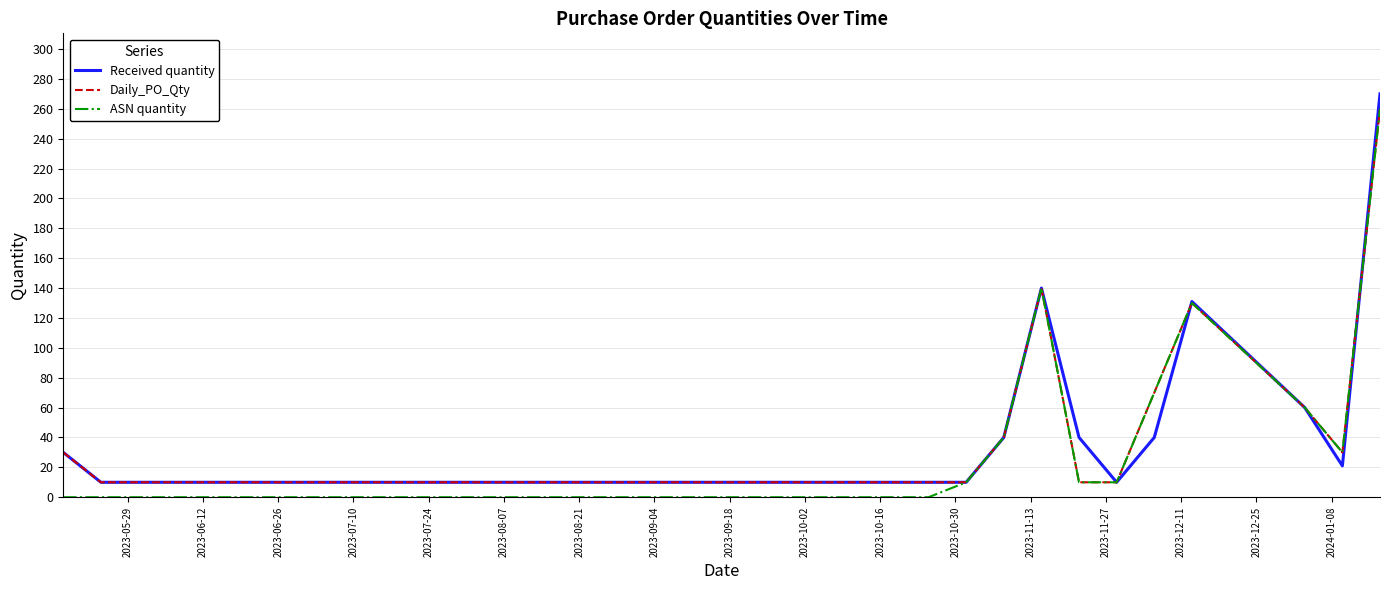

What is the lowest value of the Received quantity series?

10